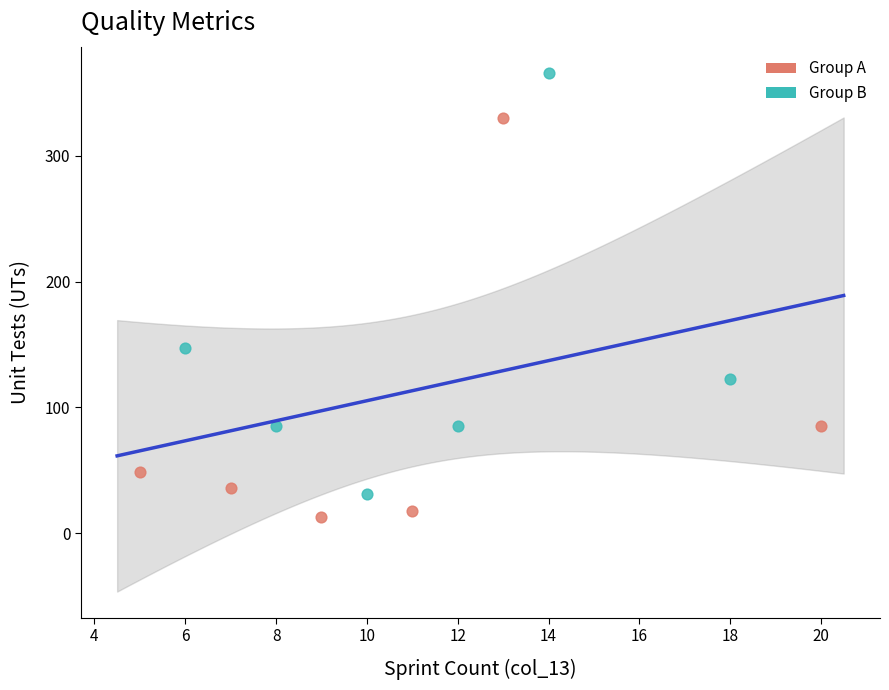

Which series reaches the maximum Y coordinate?

Group B